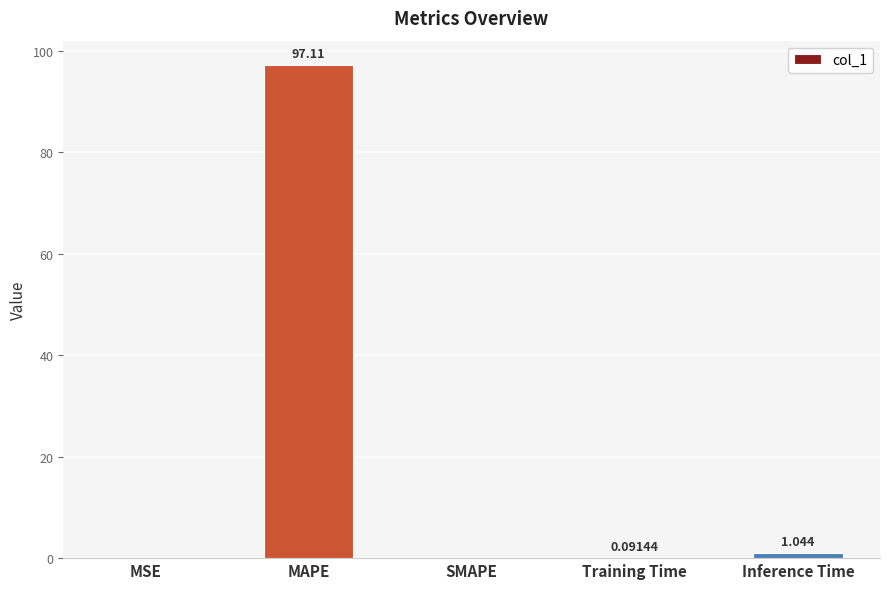

Which label corresponds to the largest value in the chart?

MAPE